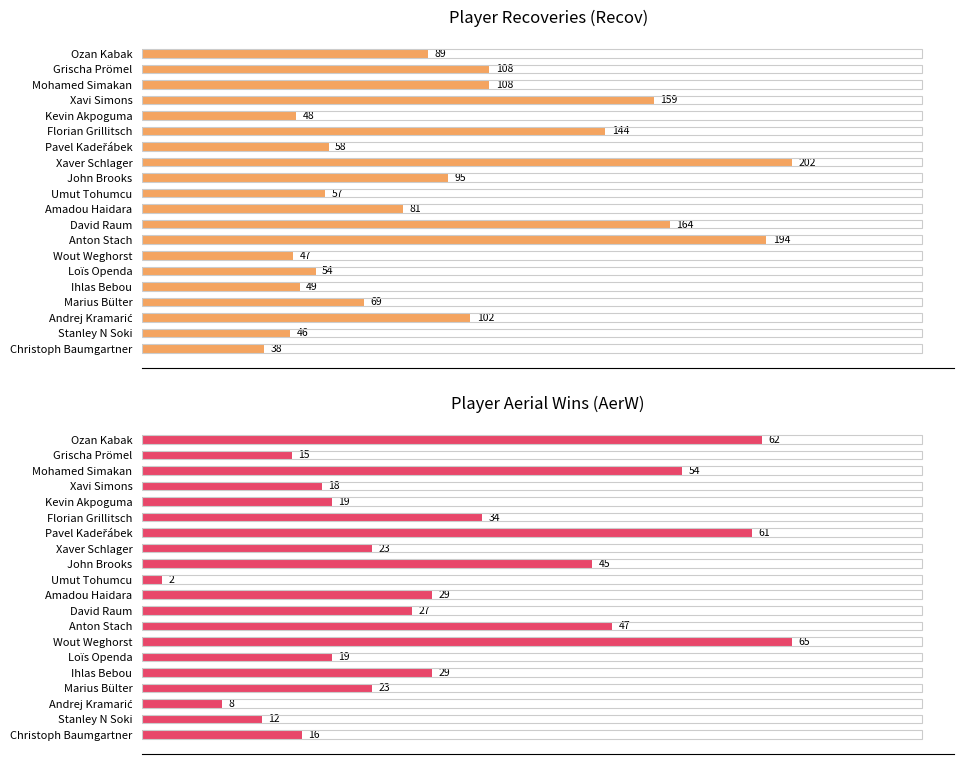

How many groups of bars are there?

20